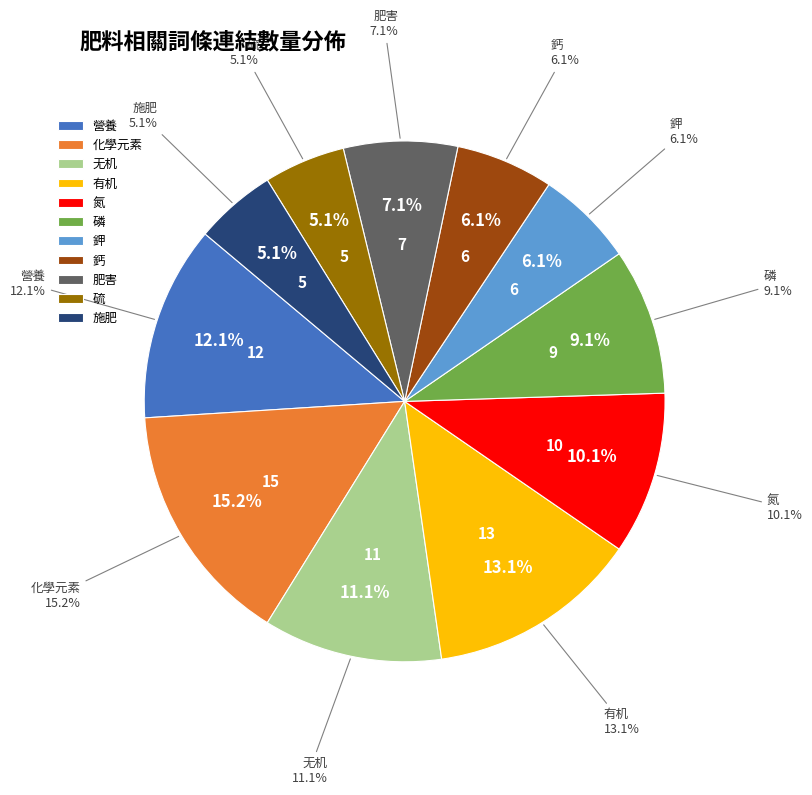

Is it true that 有机 is 25% of the pie?

False